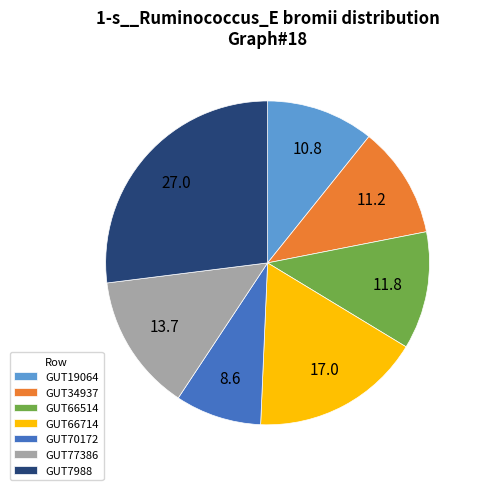

Between GUT19064 and GUT66714, which is larger?

GUT66714